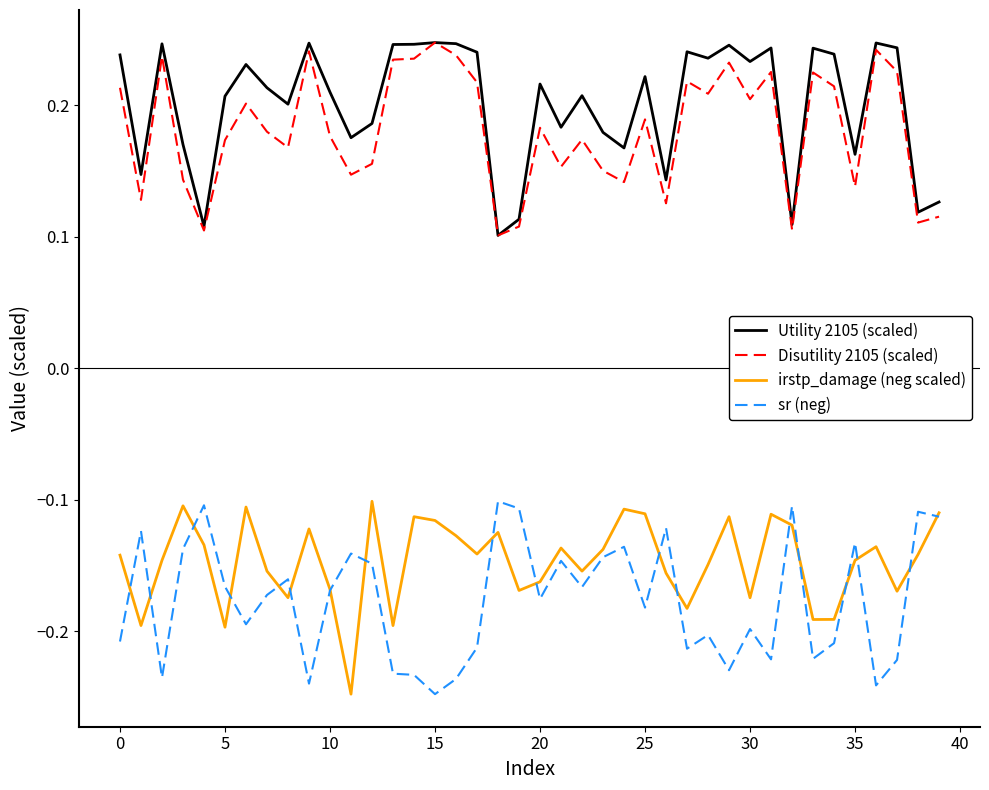

Is this an area chart (filled region under the line)?

No